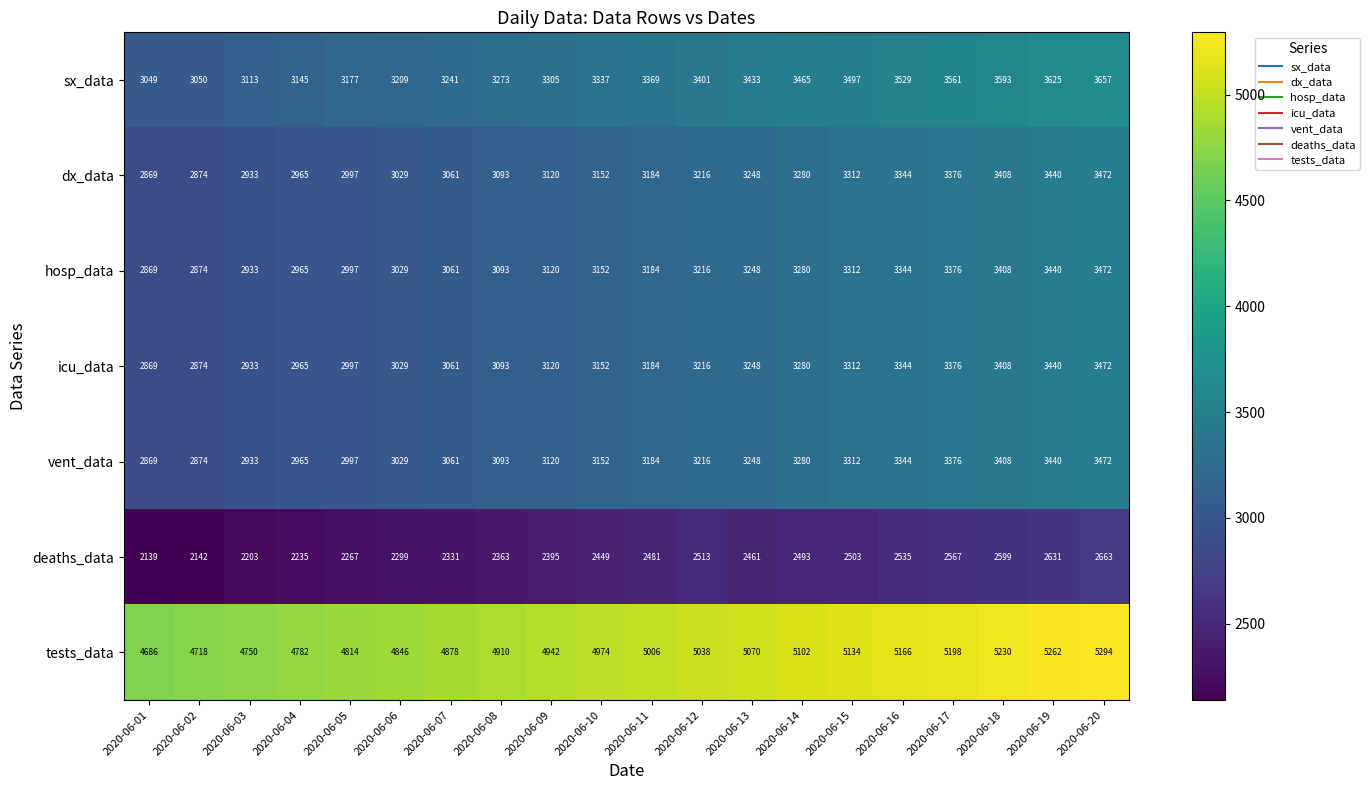

What is the difference between the second highest and second lowest values in the dx_data series?

566